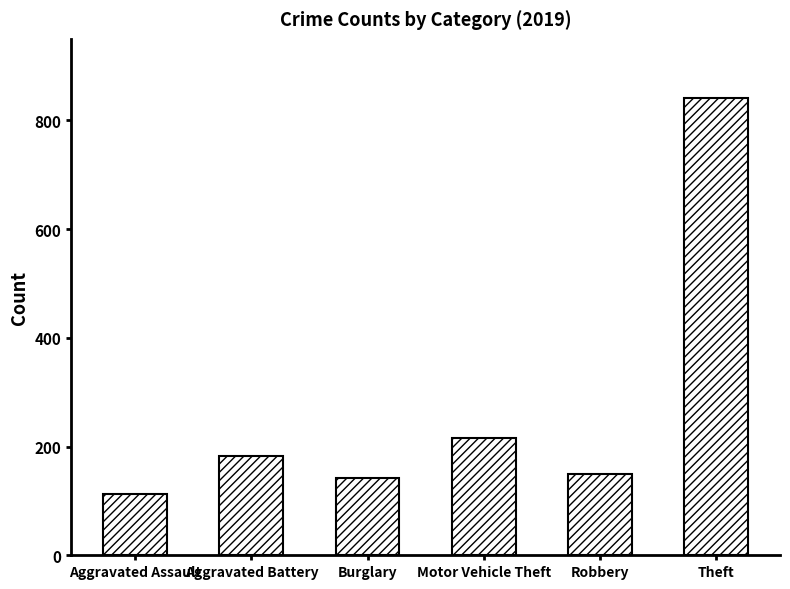

What is the label of the 2nd bar from the right?

Robbery